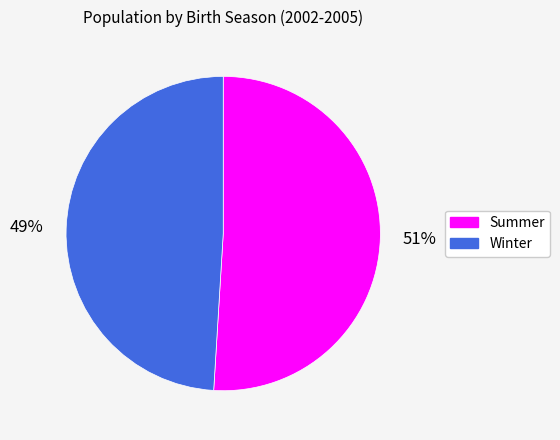

To the nearest percent, what is the combined percentage of Winter and Summer?

100%